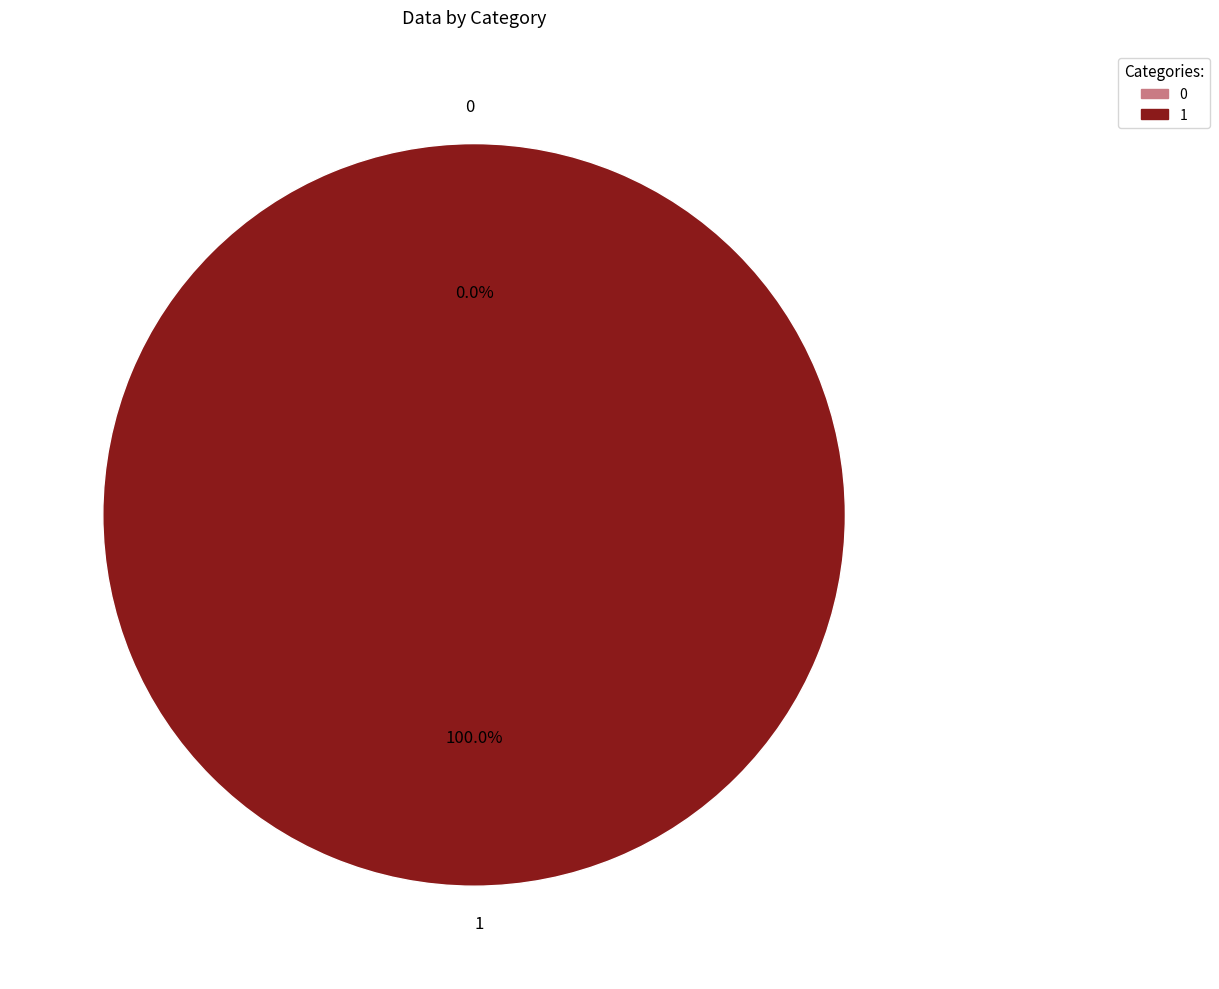

Which category has the biggest portion of the pie?

1